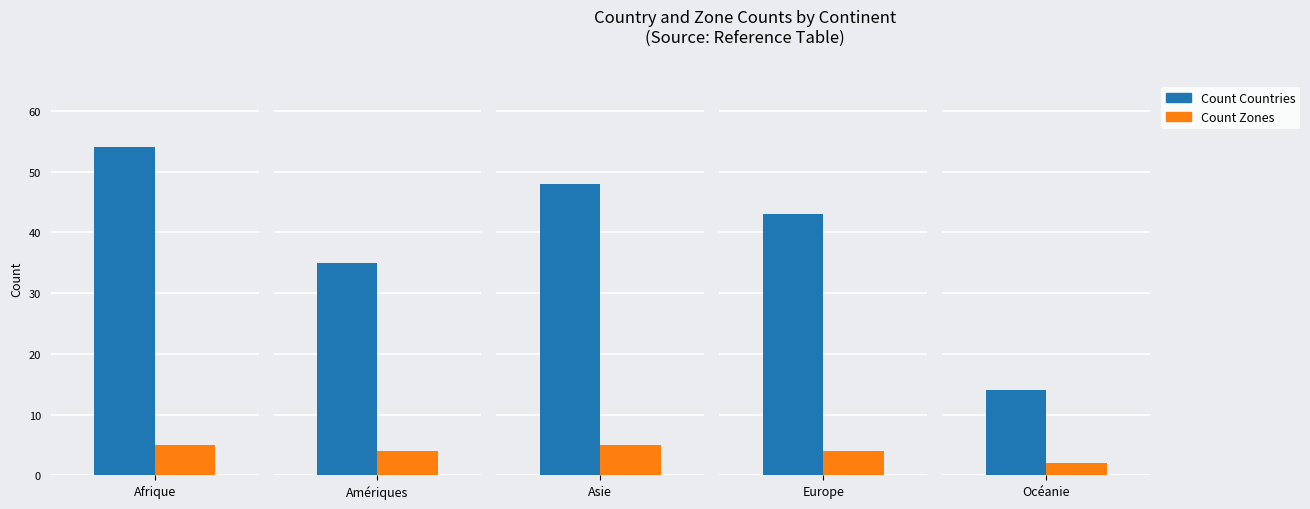

Read the Count_Zones value at Afrique.

5